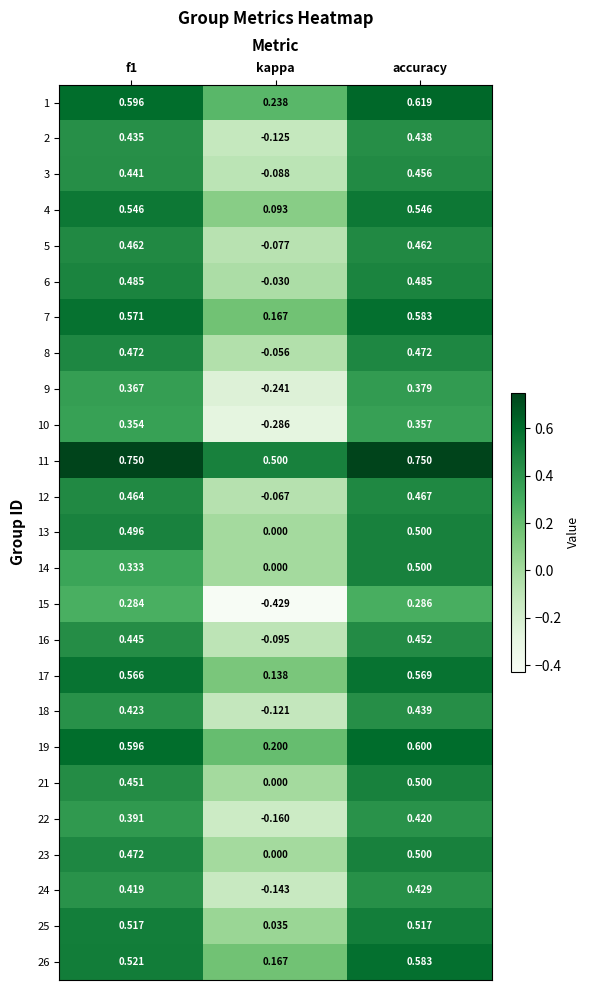

At how many categories does at least one series exceed 0?

3